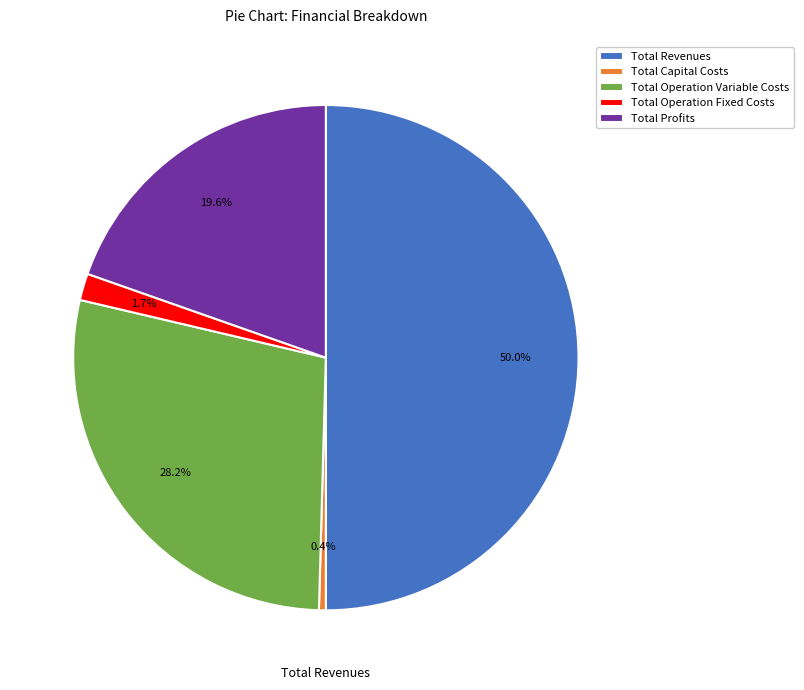

Which slice is the largest?

Total Revenues